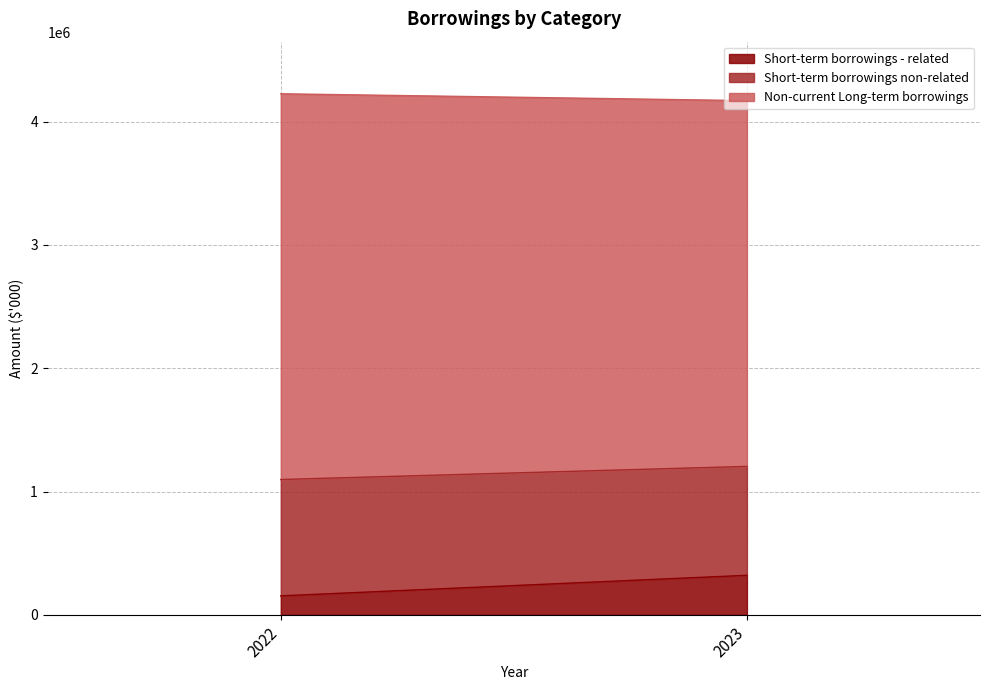

How many data points does each series have?

2